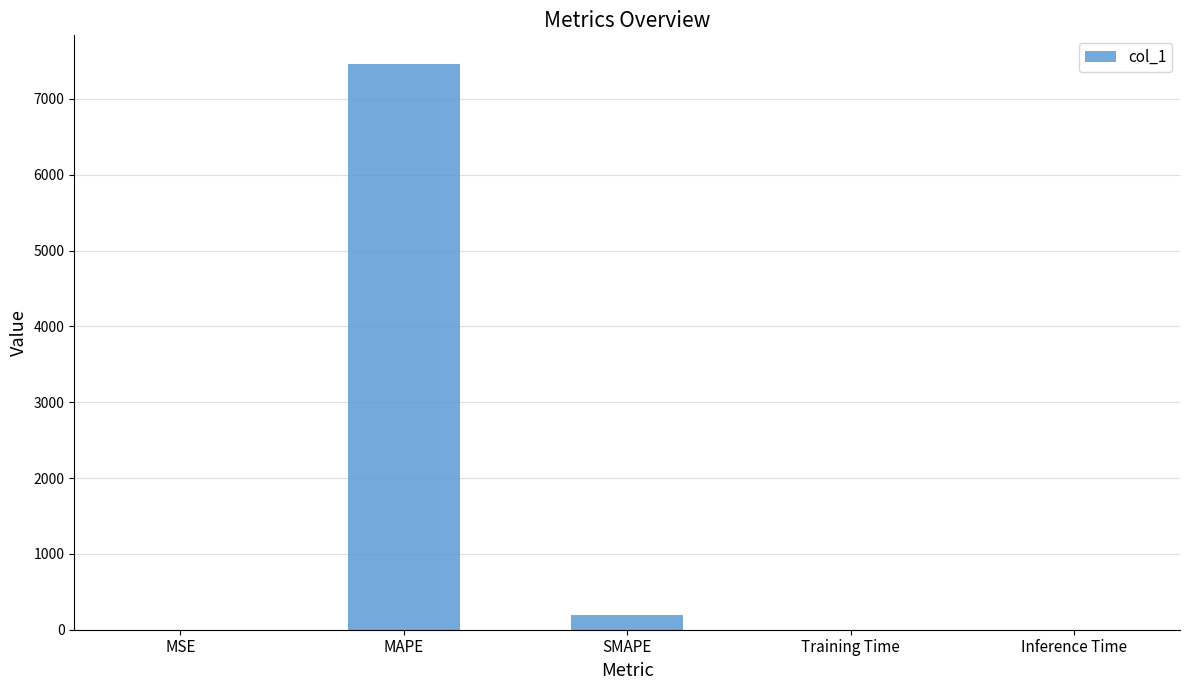

What is the sum of all values?

7661.0